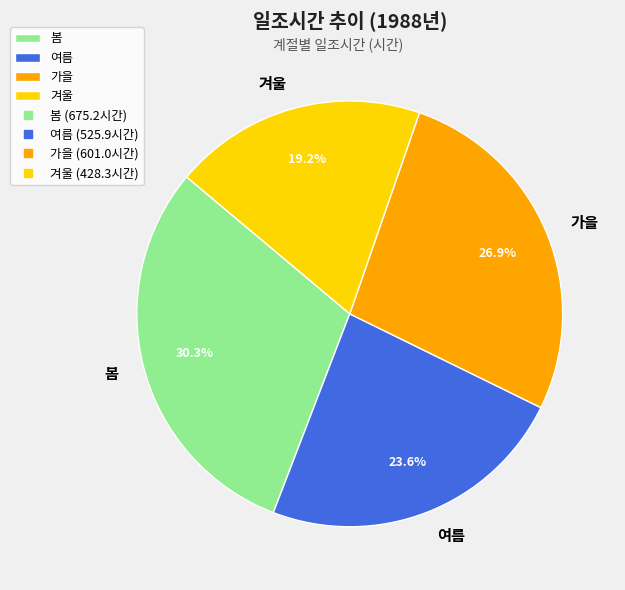

Rank the categories by value from lowest to highest.

겨울, 여름, 가을, 봄